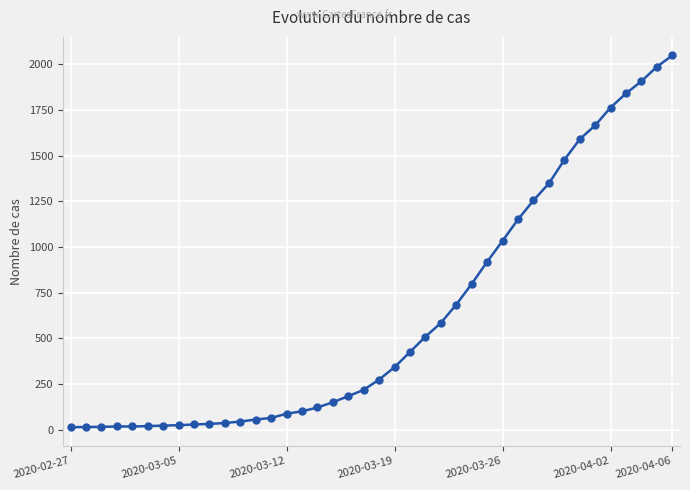

What is the average value?

622